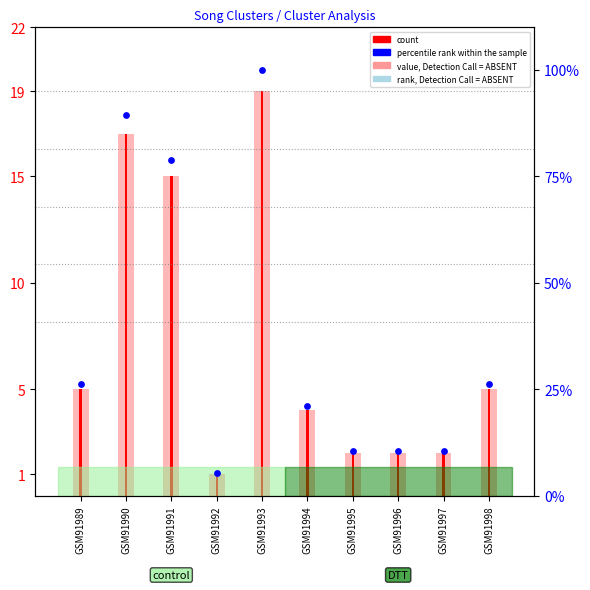

Which series has the largest total across all categories?

Cluster_2 rank